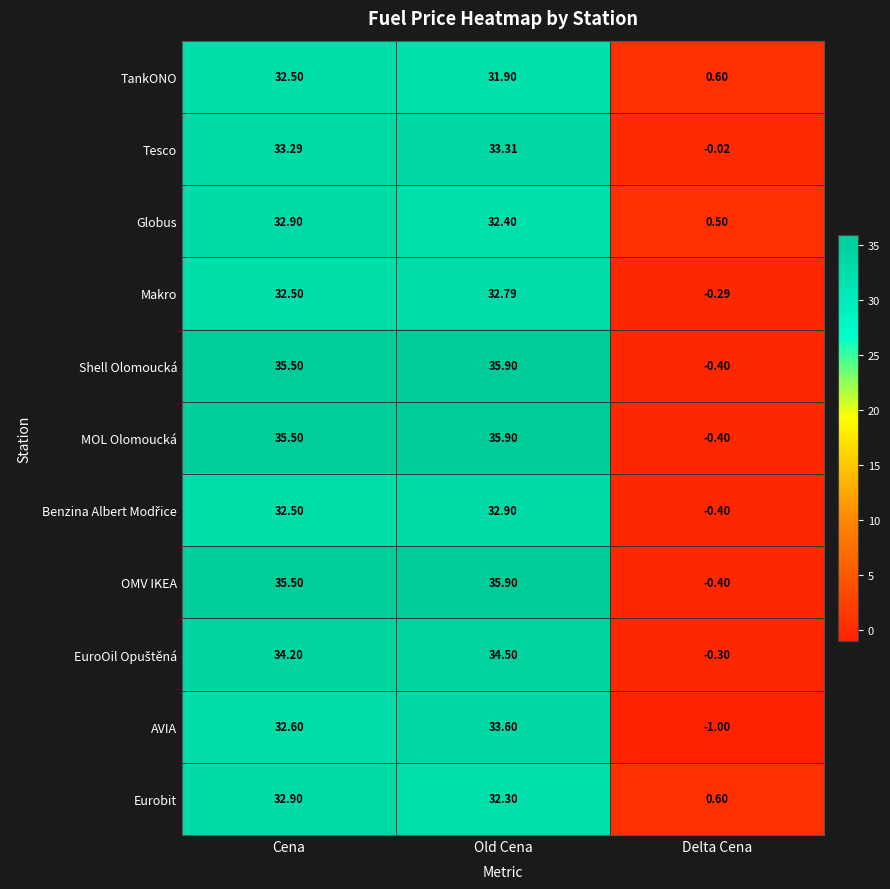

Where does the OMV IKEA series first go above 35?

Cena